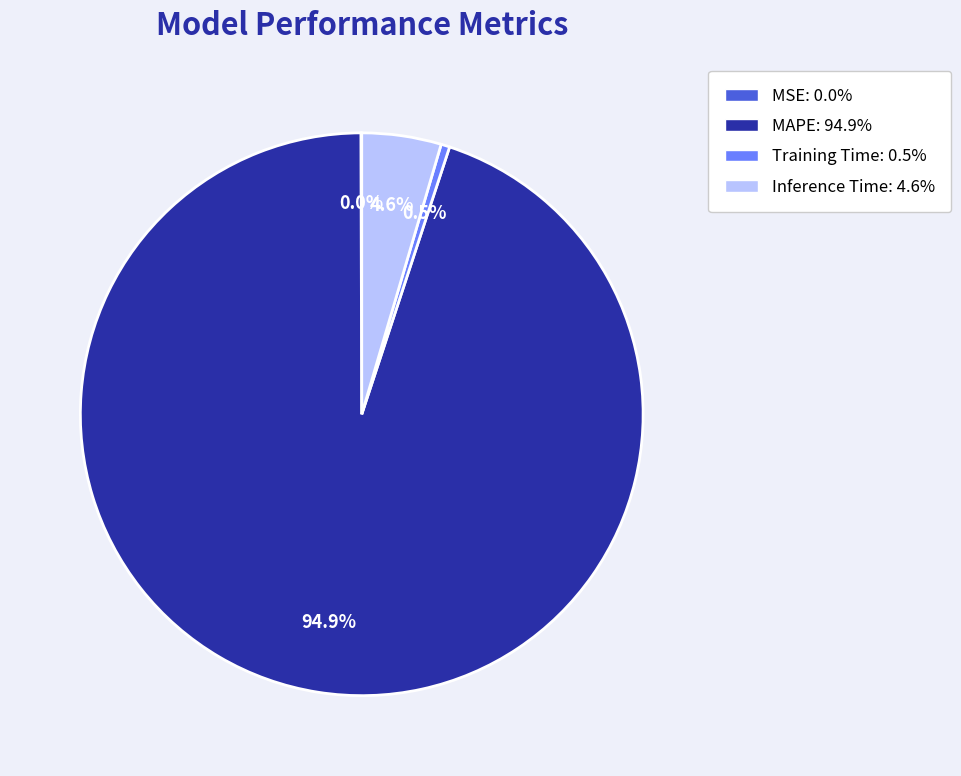

What percentage do Inference Time and Training Time together represent?

5.1%